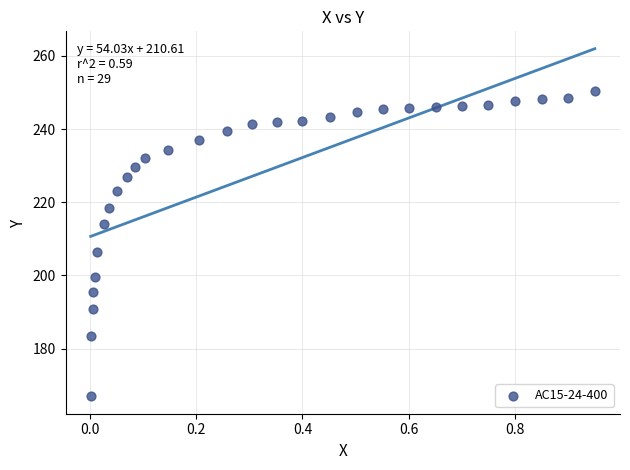

What is the range of Y values (max minus min)?

83.5